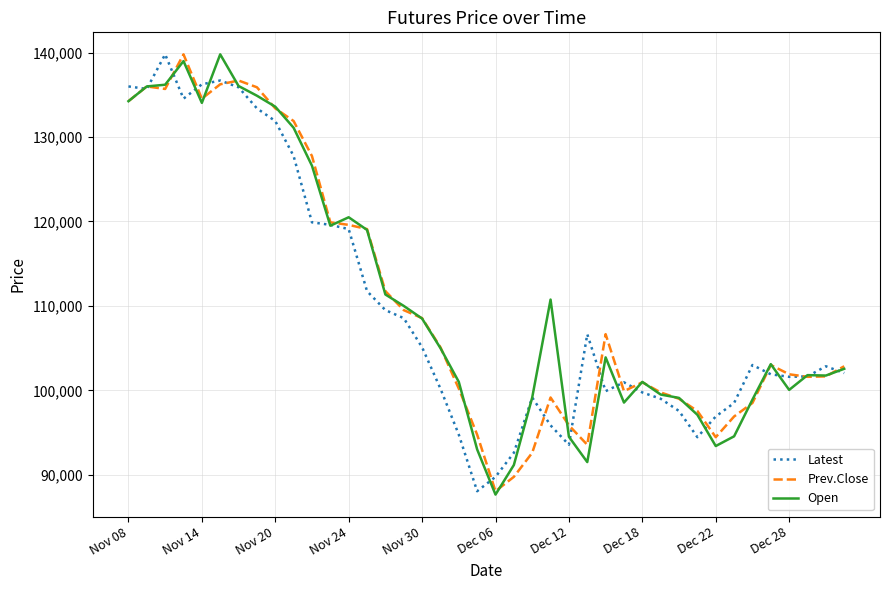

Does the chart have visible grid lines?

Yes